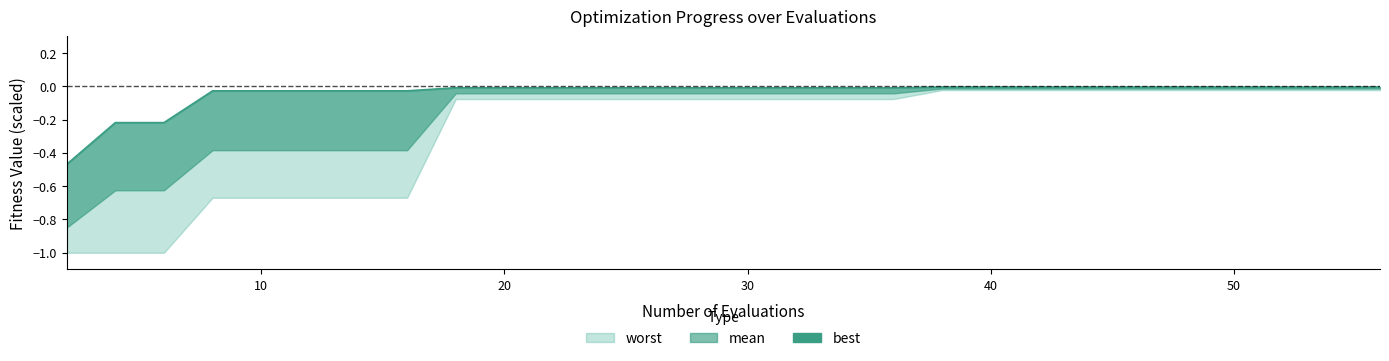

Is it true that the value at 15 is -0.0?

False